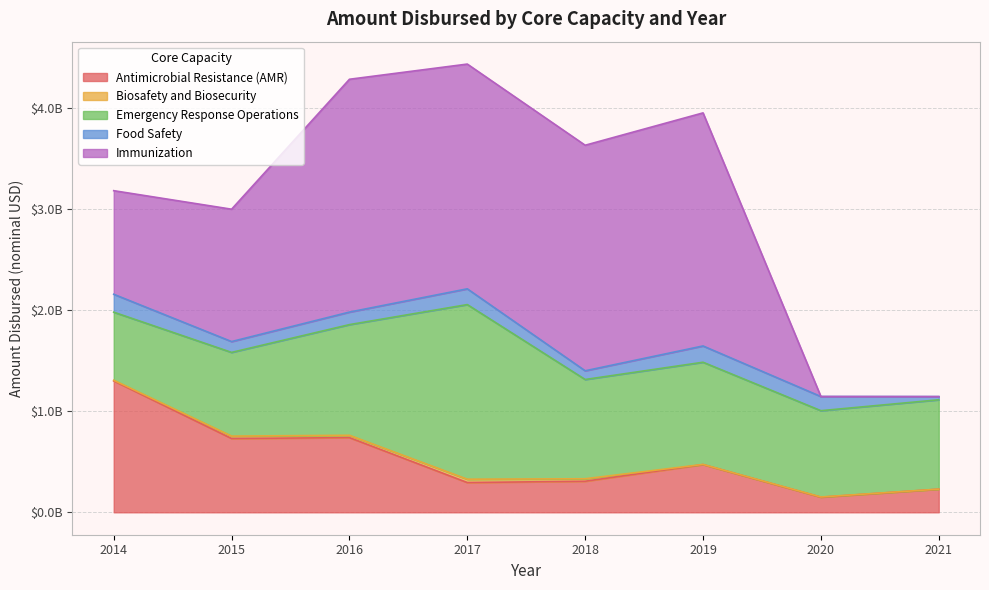

List the series in order of their peak value, lowest first.

Biosafety and Biosecurity, Food Safety, Antimicrobial Resistance (AMR), Emergency Response Operations, Immunization